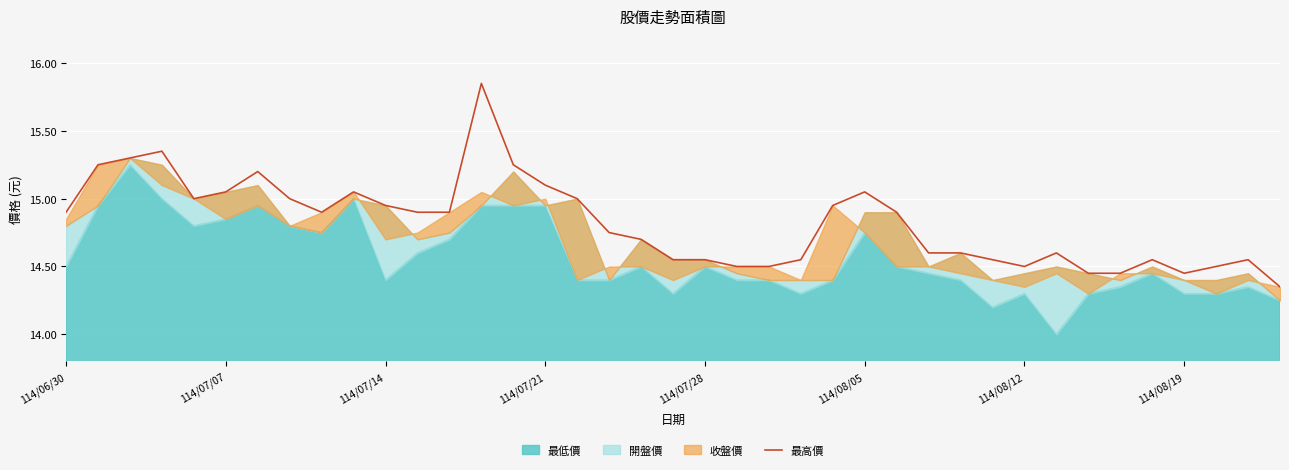

What position from the right is 114/08/19?

4